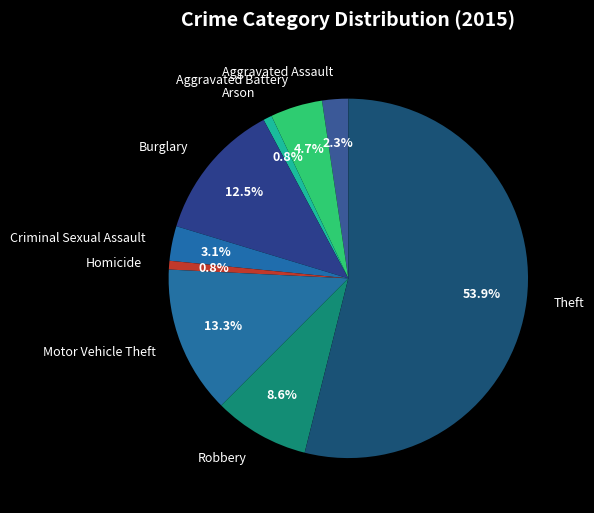

To the nearest percent, what is the difference between the Aggravated Assault and Theft slice percentages?

52%